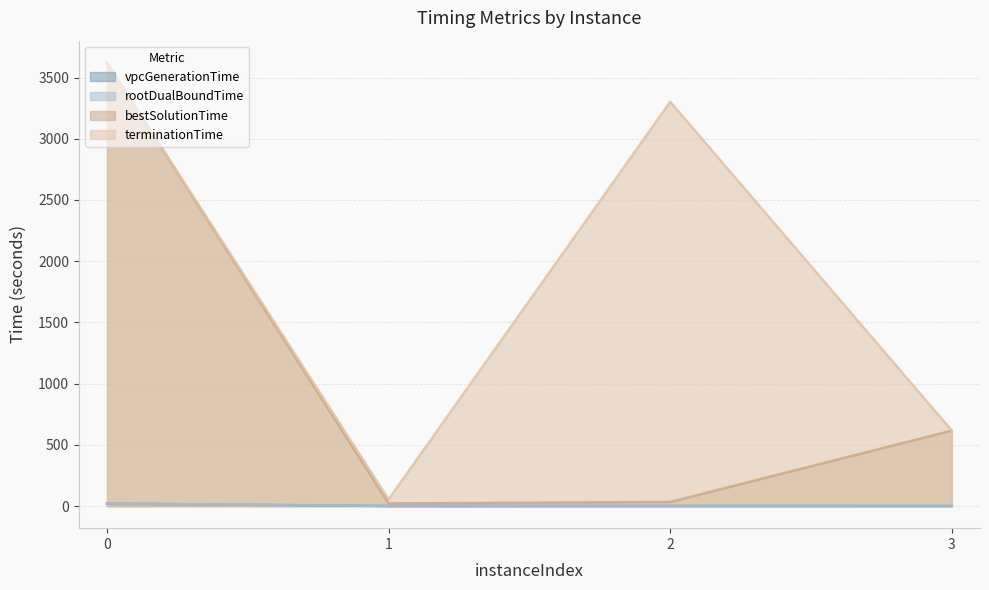

True or false: bestSolutionTime and vpcGenerationTime cross at least once.

False